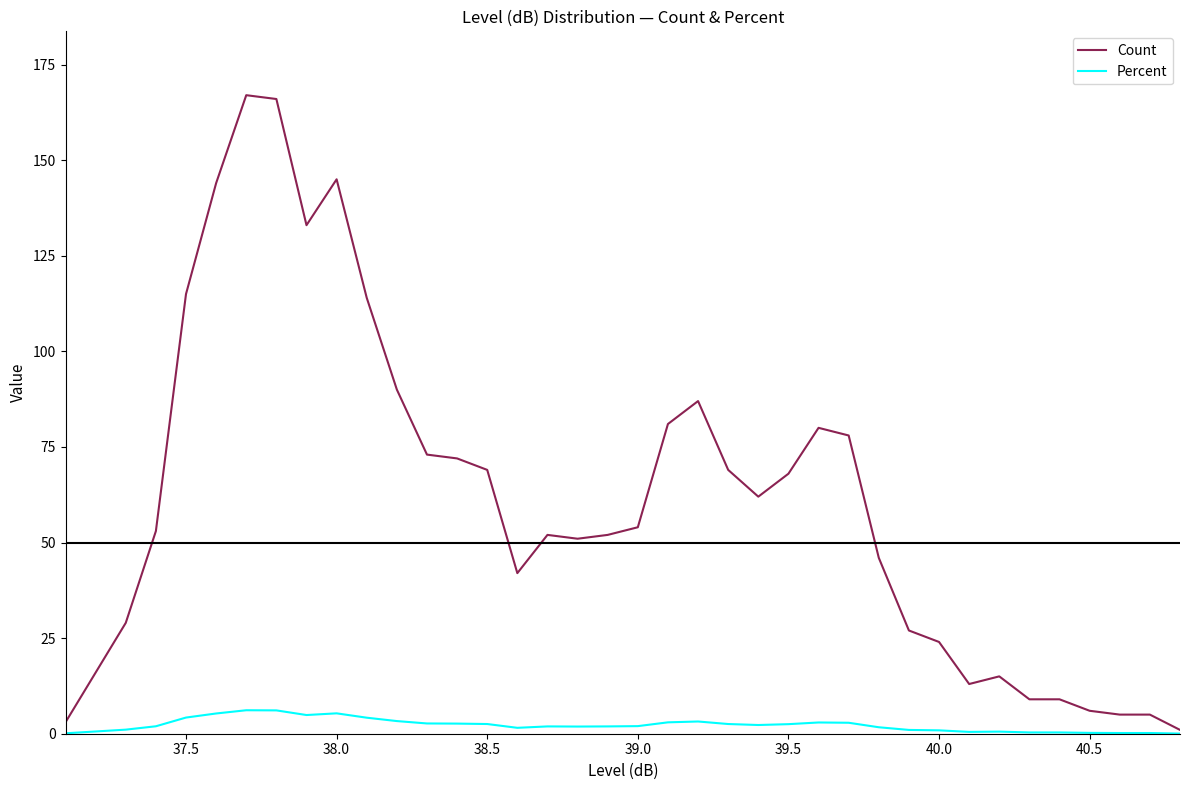

Which series has the largest range (max minus min)?

Count